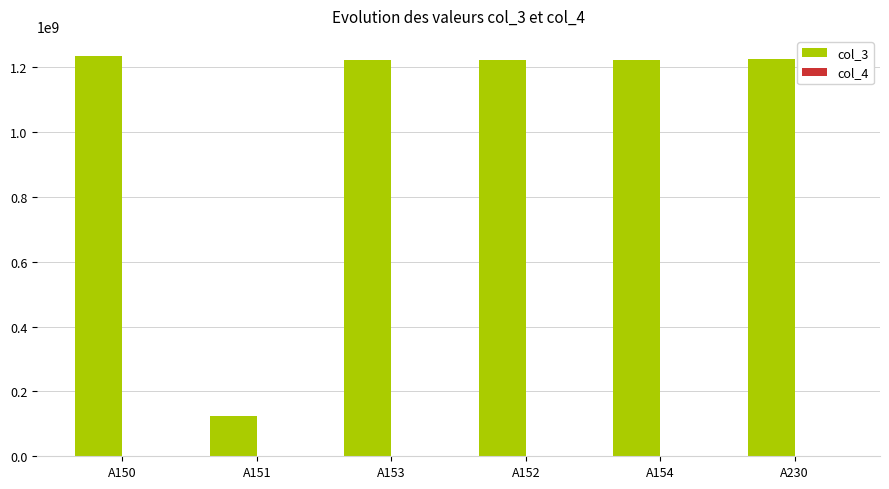

Which series has the largest total across all categories?

col_3